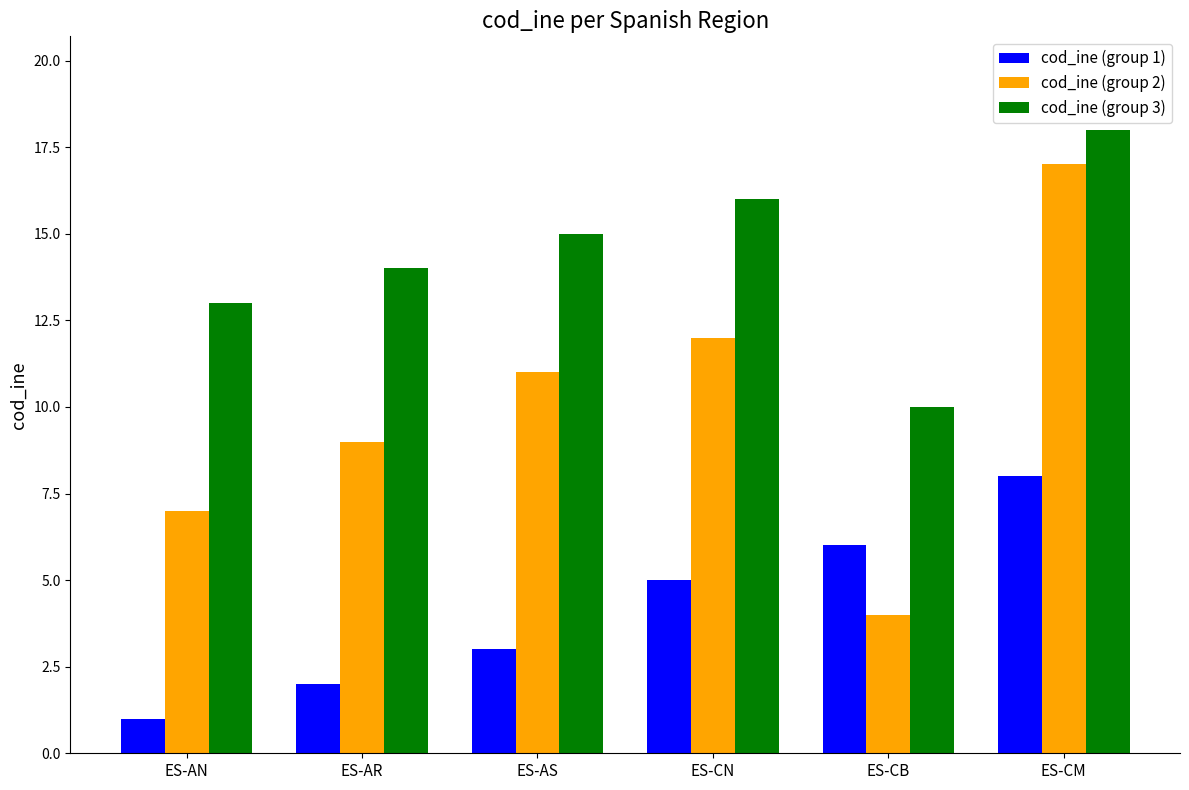

Reading left to right, what are all the values shown in this chart?

cod_ine (group 1): 1	2	3	5	6	8
cod_ine (group 2): 7	9	11	12	4	17
cod_ine (group 3): 13	14	15	16	10	18